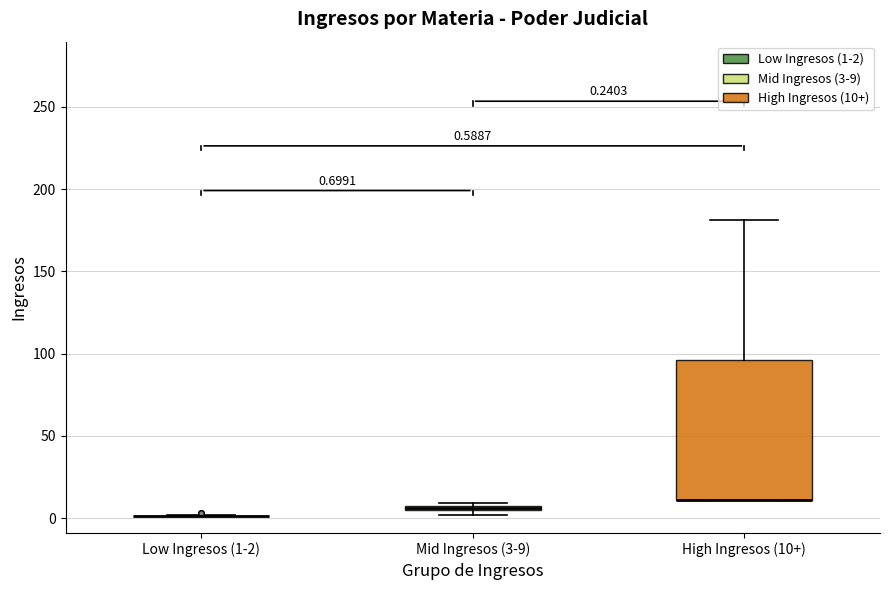

Comparing the boxes themselves (not the whiskers), which one is the tallest?

High Ingresos (10+)